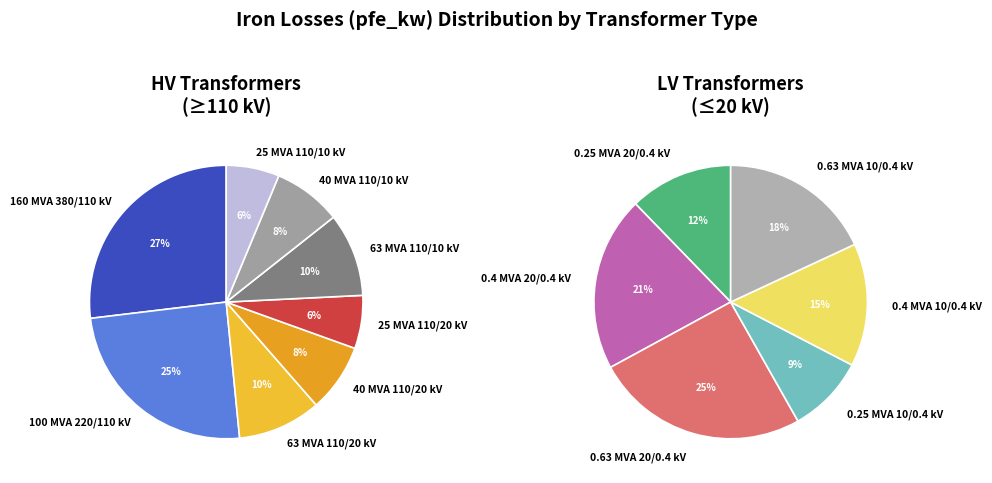

To the nearest percent, what portion does 63 MVA 110/20 kV represent?

10%